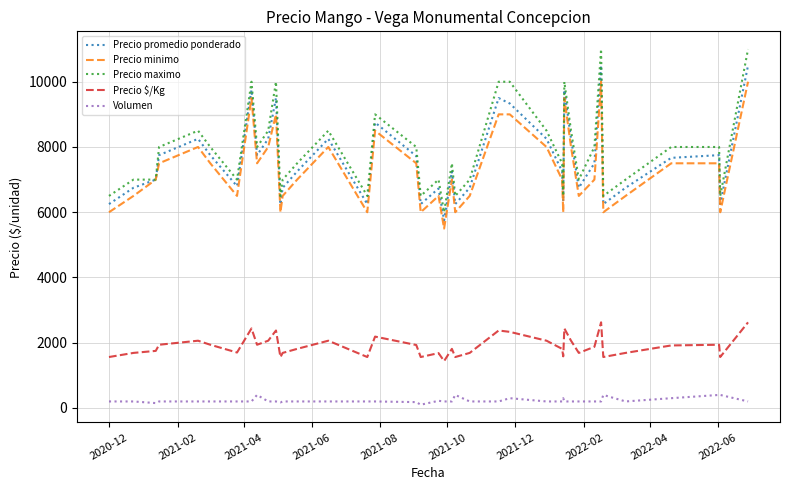

What is the greatest value displayed?

11000